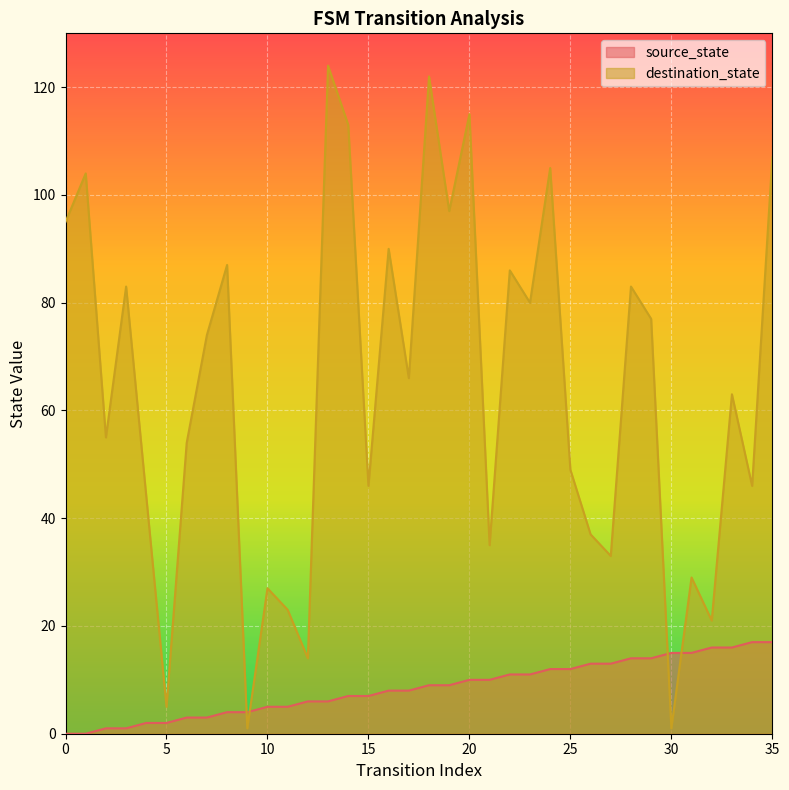

The value of destination_state at 26 is 37. True or false?

True